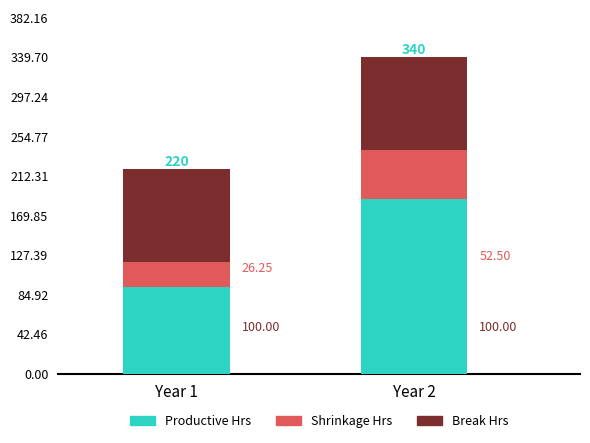

What is the total value across all series at Year 2?

339.7